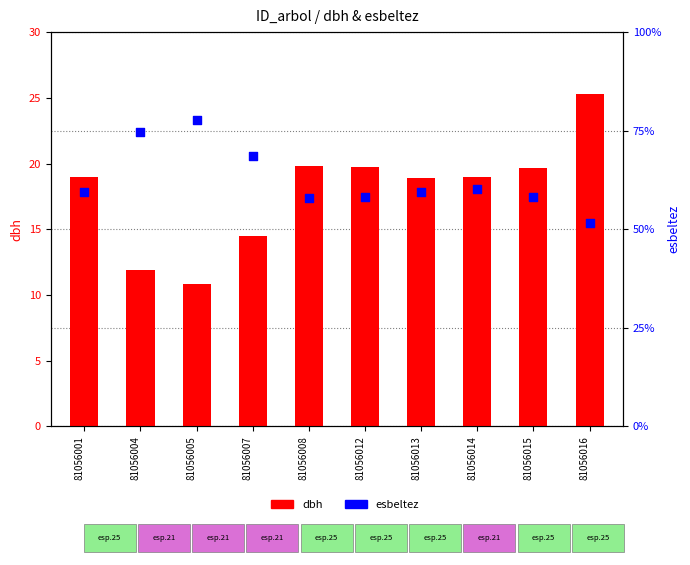

Which series contains the highest Y value?

esbeltez